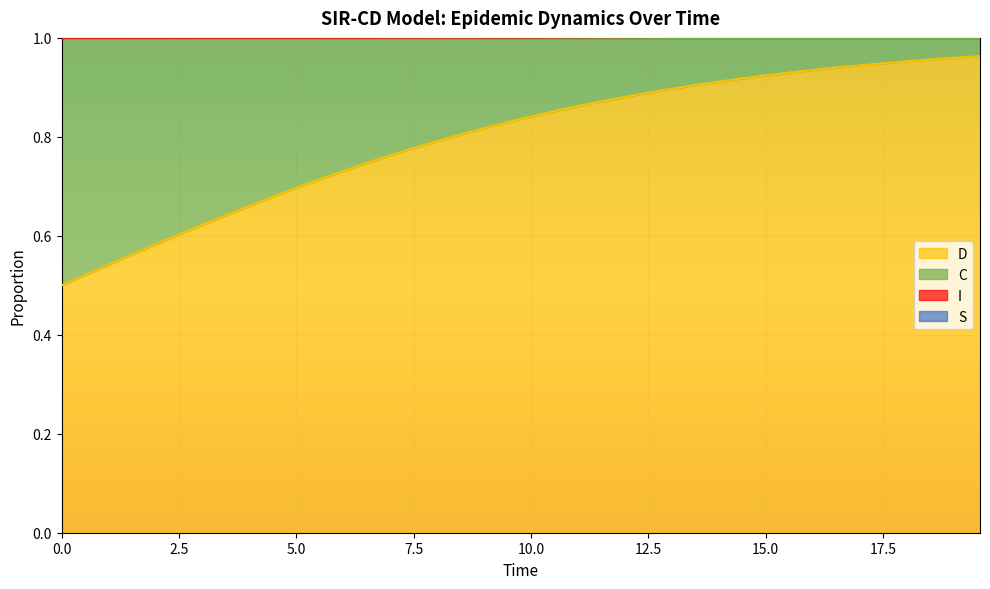

What is the smallest value displayed?

0.5